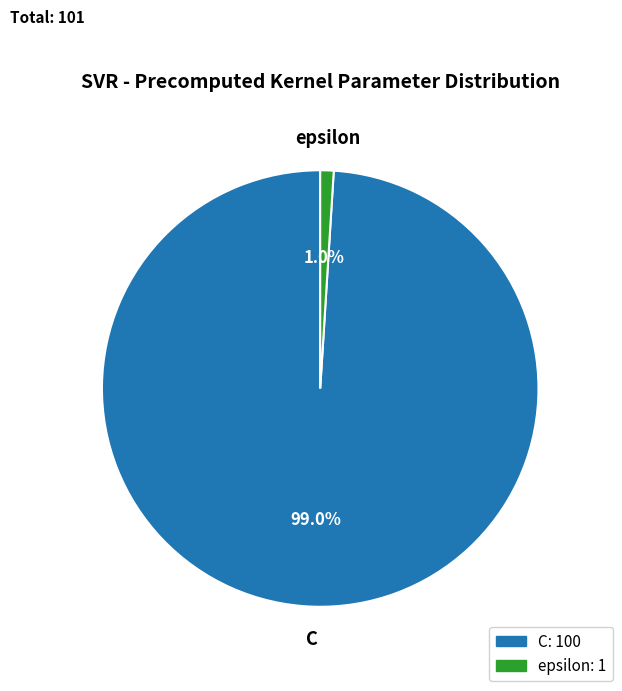

True or false: epsilon accounts for 1% of the total.

True